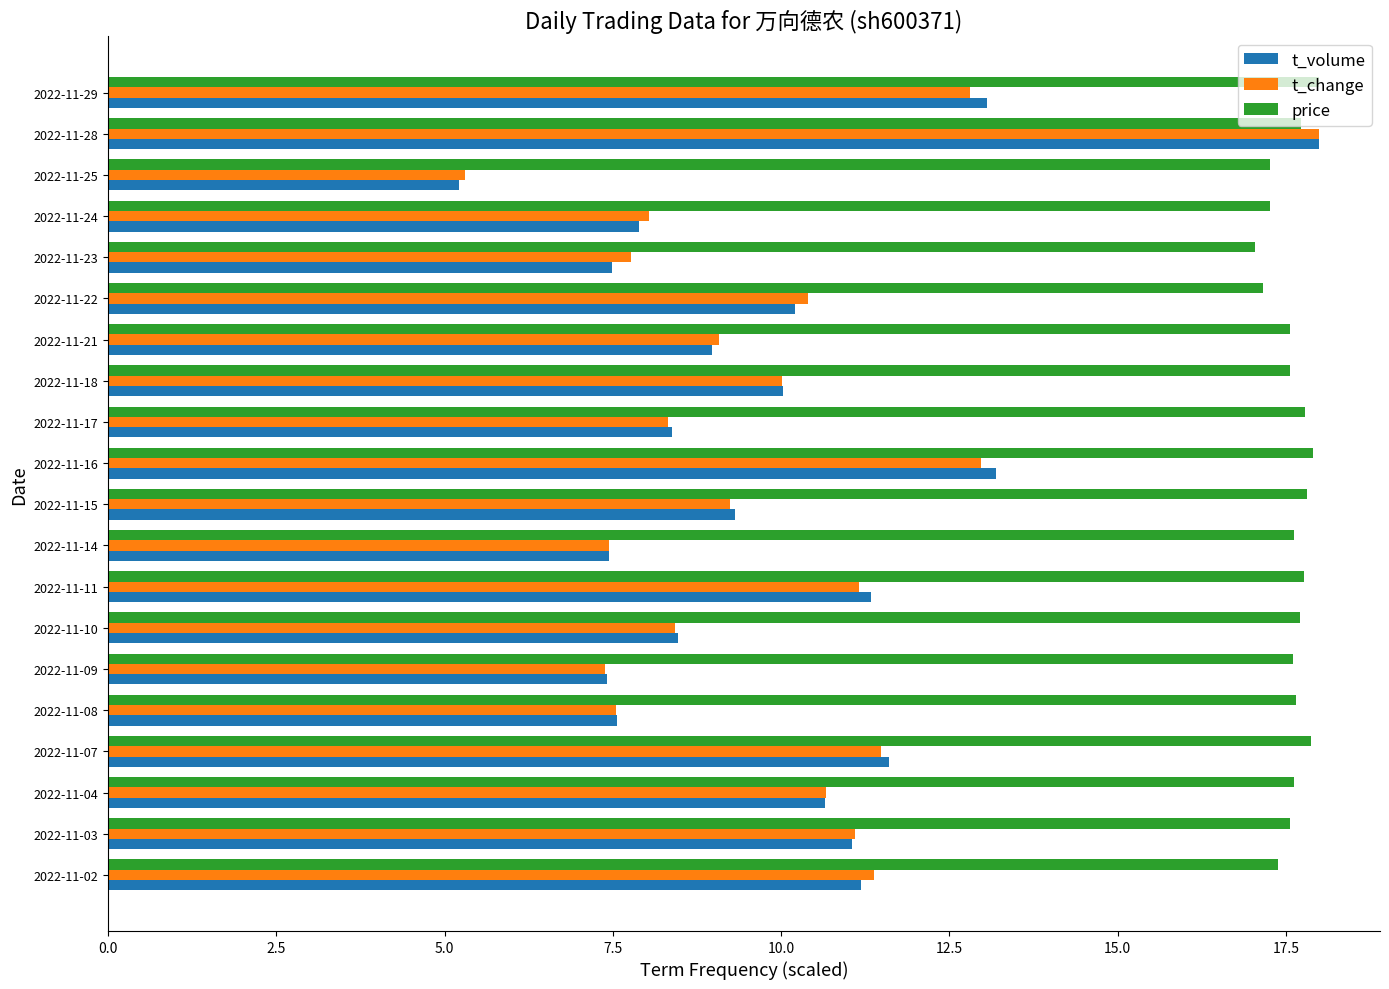

Which series changed the most between 2022-11-09 and 2022-11-25?

t_volume